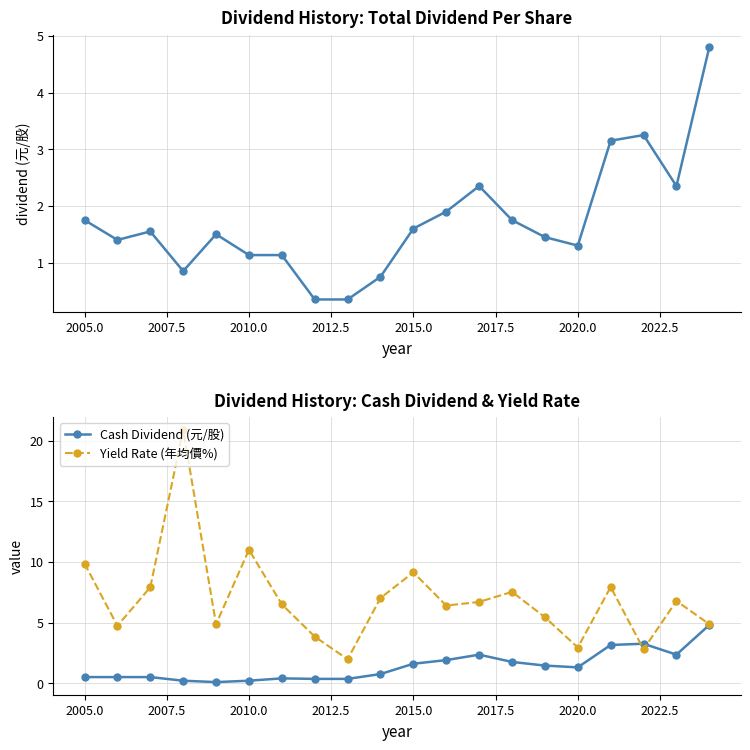

How many interior local peaks does the Yield Rate (年均價%) series have?

6